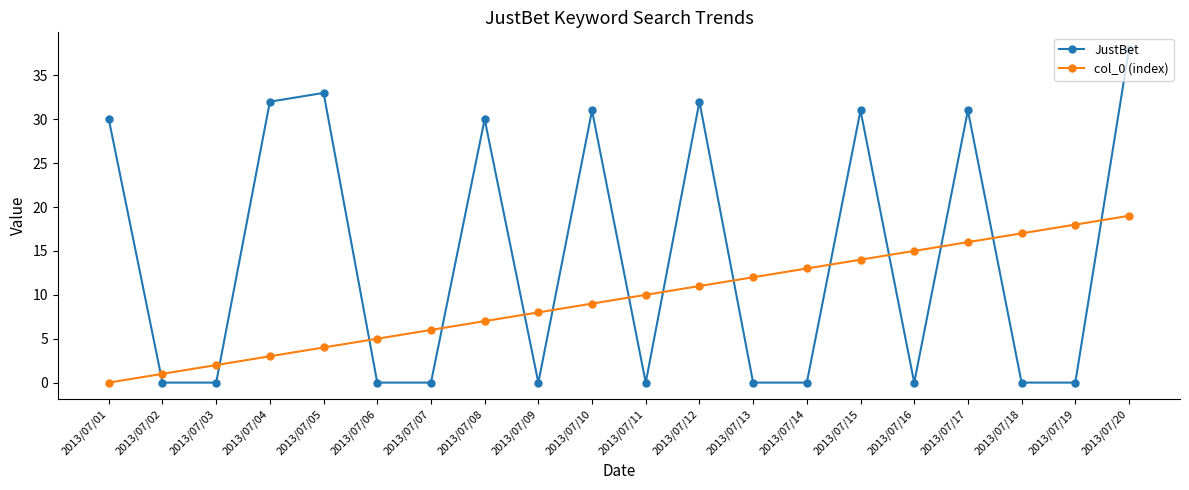

True or false: JustBet has more than 2 interior local peaks.

True